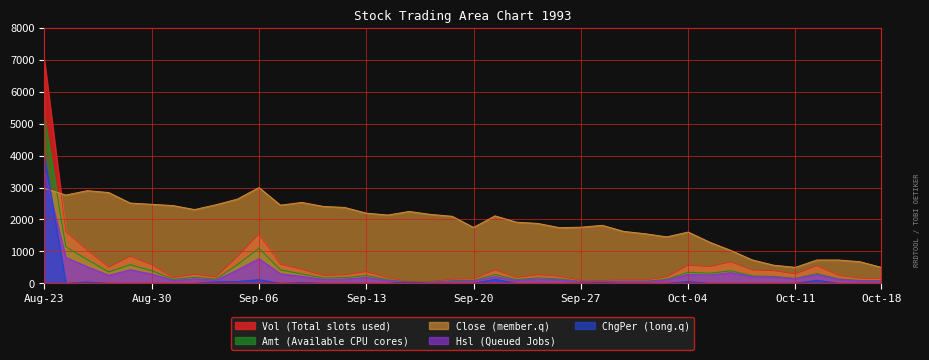

Rank the series by their maximum value, from lowest to highest.

Close (member.q), Hsl (Queued Jobs), ChgPer (long.q), Amt (Available CPU cores), Vol (Total slots used)